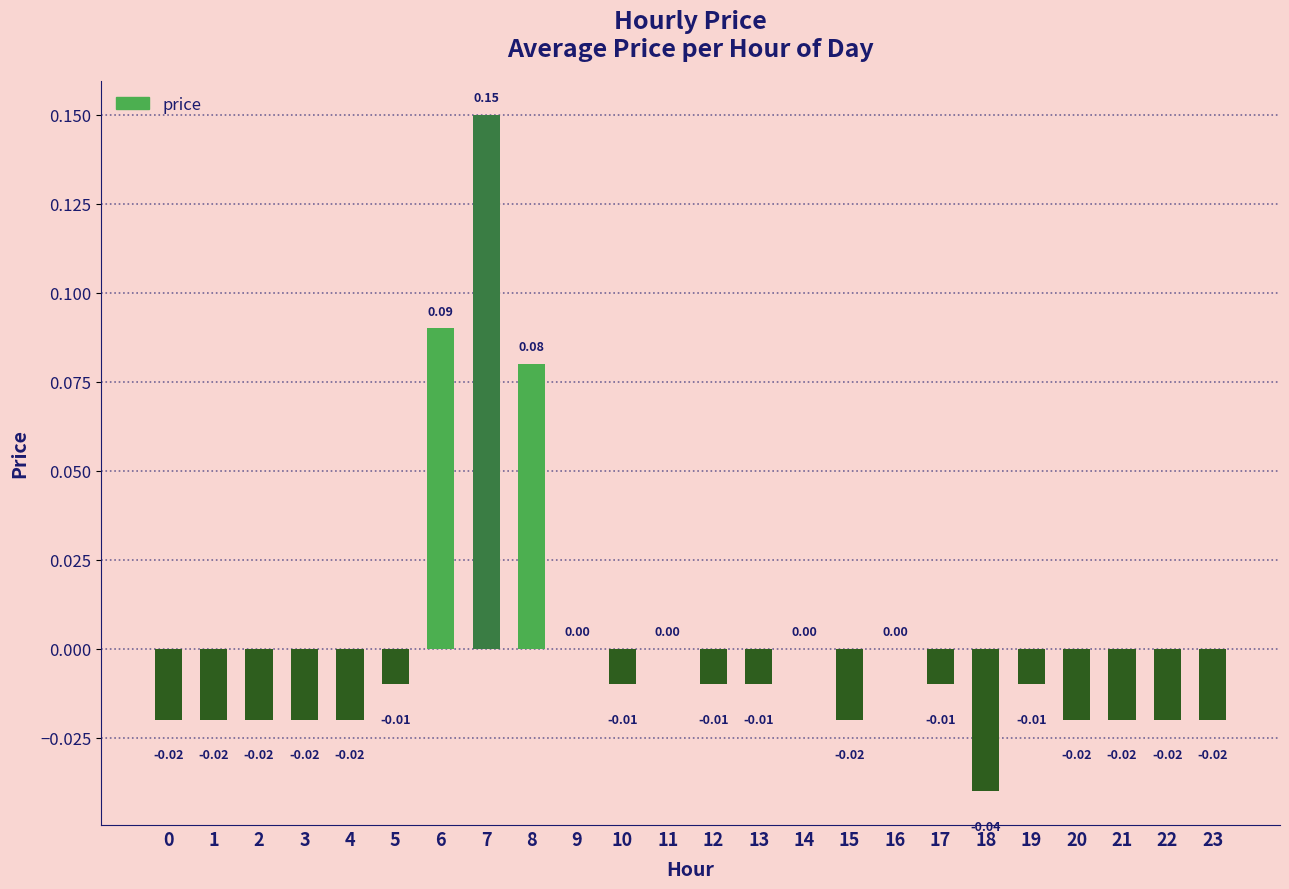

Between 20 and 14, which is larger?

14